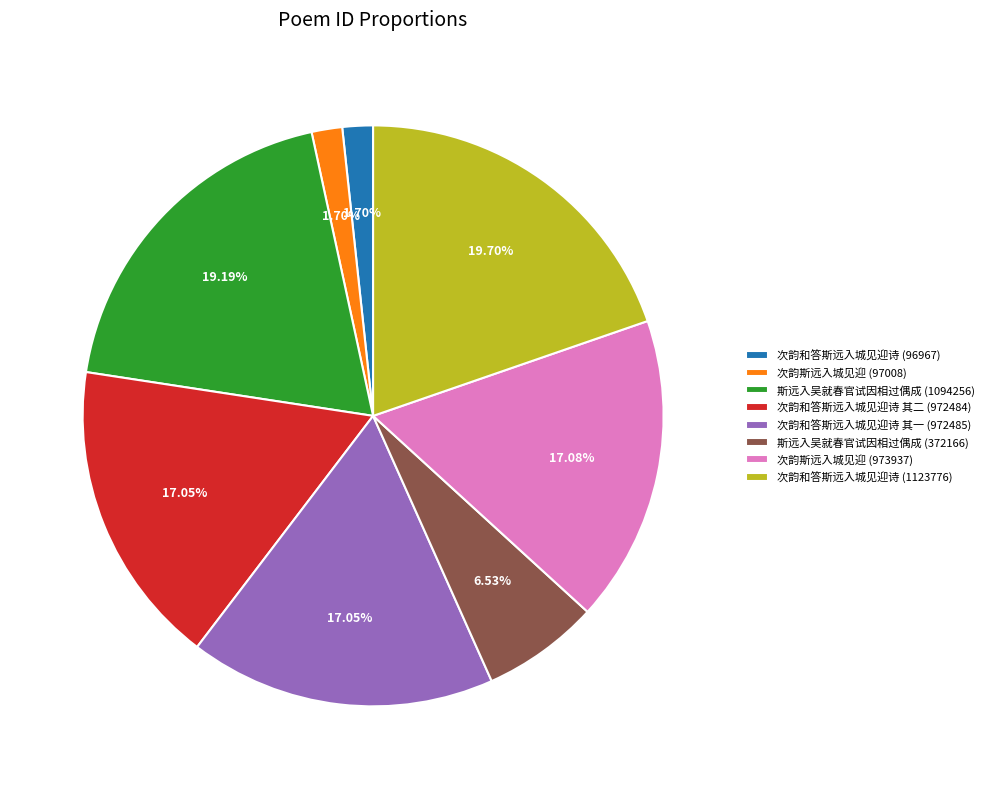

Does any single category account for the majority?

No